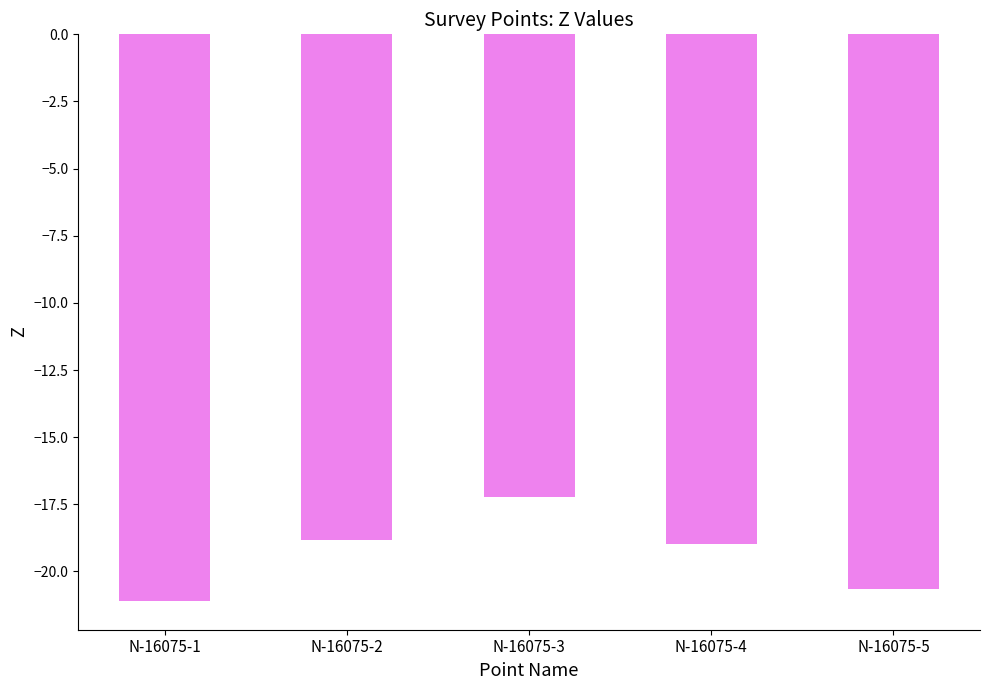

At which category does the chart reach its minimum across all series?

N-16075-1